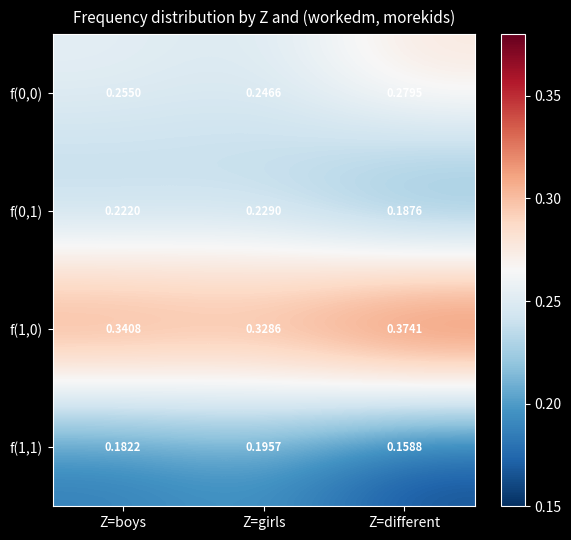

At which label is f(1,1) closest to 0?

Z=different